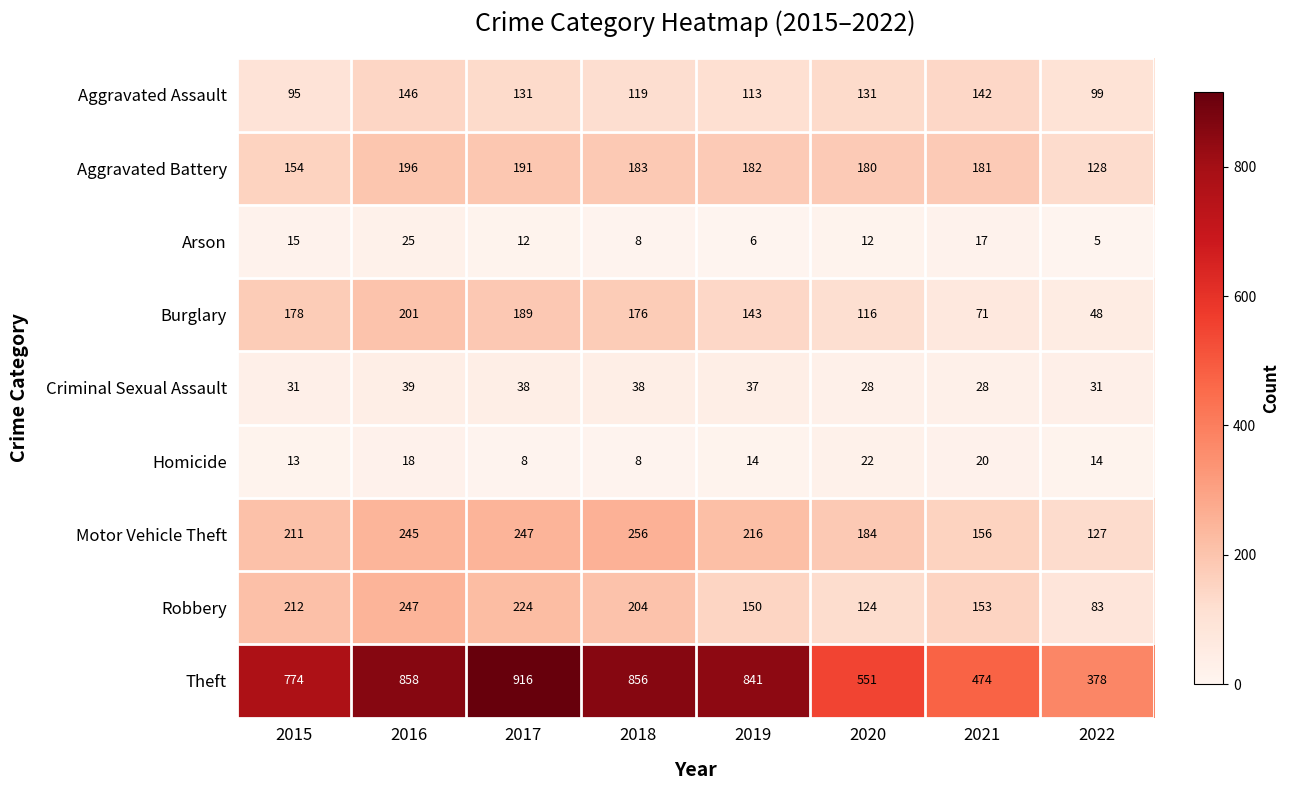

What is the minimum value shown in the chart?

5